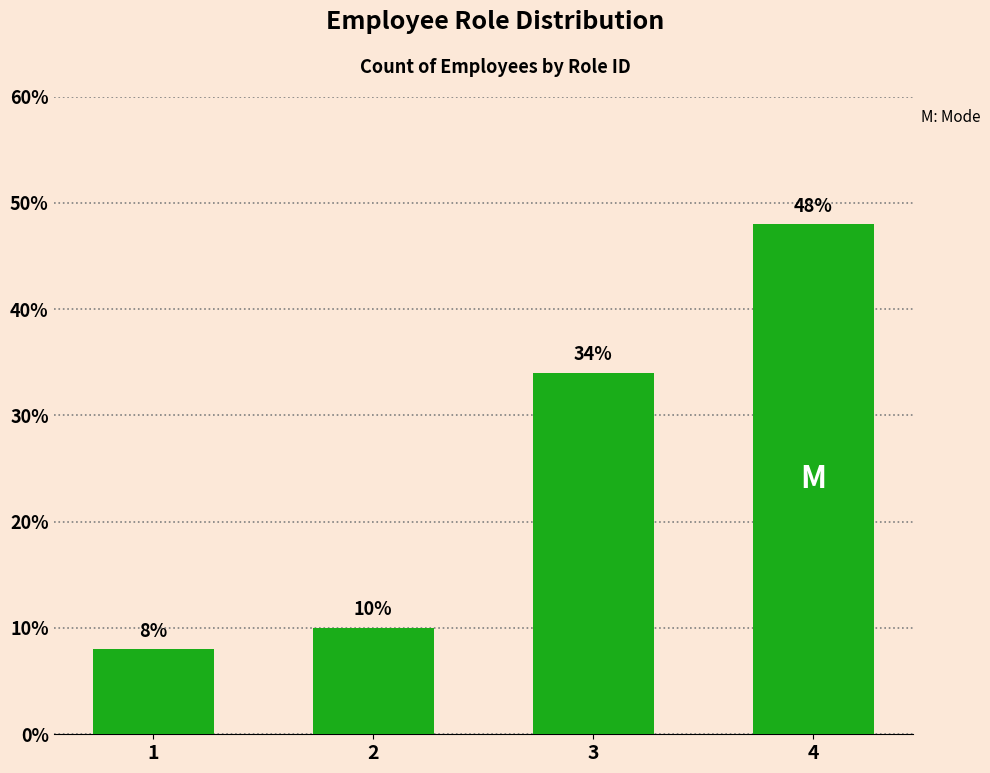

At which category does the chart reach its minimum across all series?

1